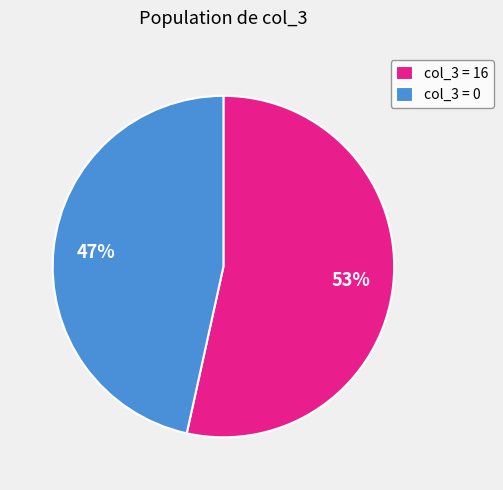

Rank the categories by value from highest to lowest.

col_3 = 16, col_3 = 0